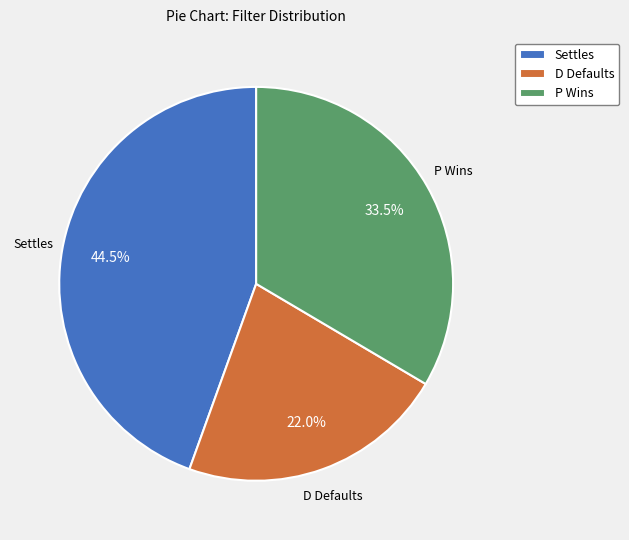

Does any single category account for the majority?

No